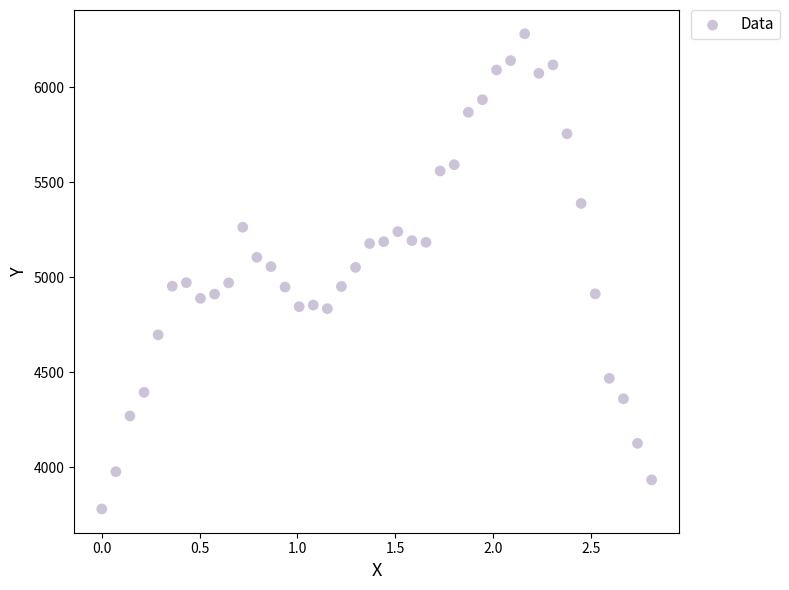

What is the range of Y values (max minus min)?

2499.4